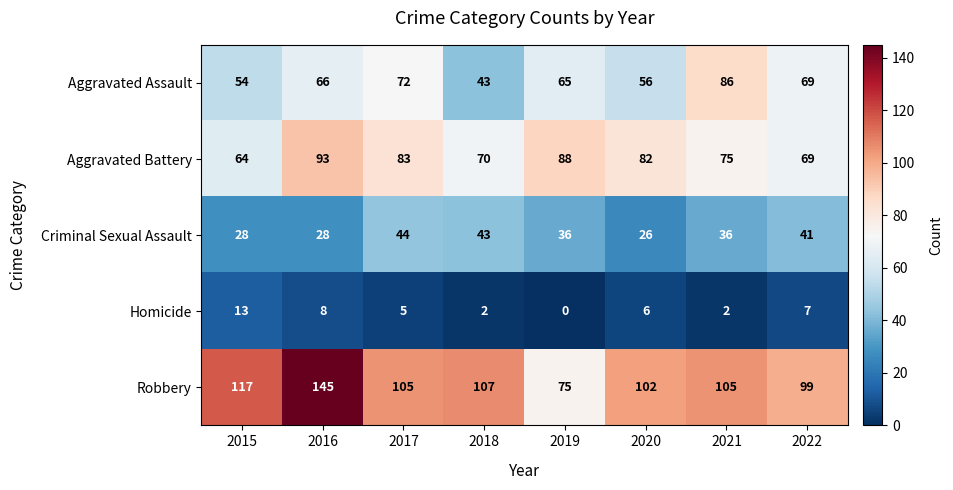

Which series has the largest range (max minus min)?

Robbery